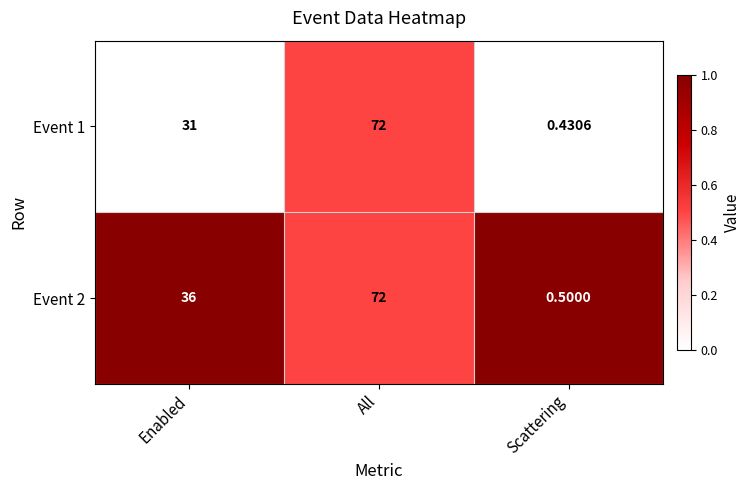

Rank the categories by Event 1 value from highest to lowest.

All, Enabled, Scattering